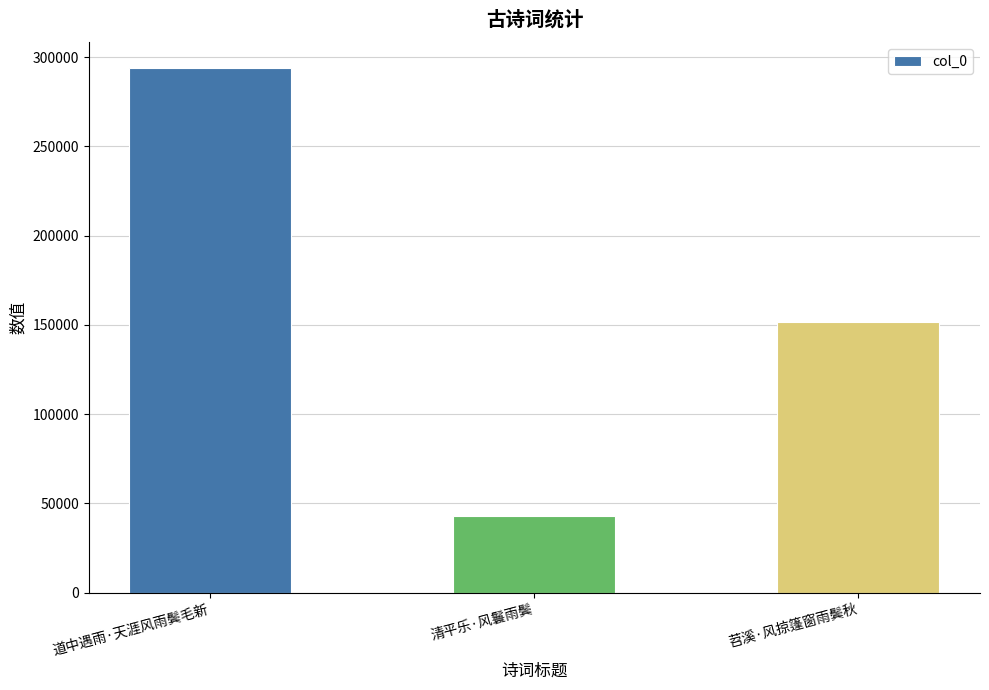

Which category has the highest value across all series?

道中遇雨·天涯风雨鬓毛新